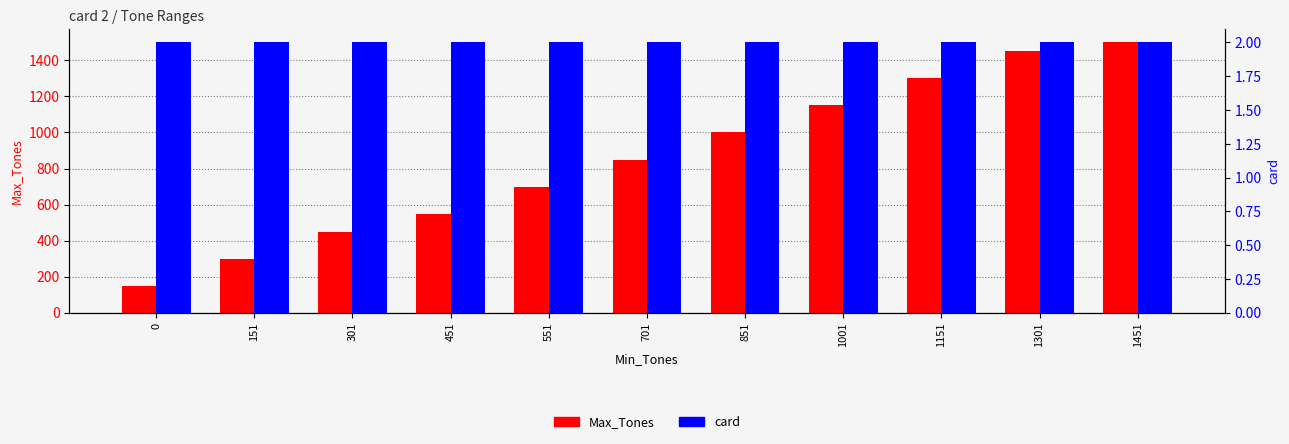

Which series has the largest total across all categories?

Max_Tones